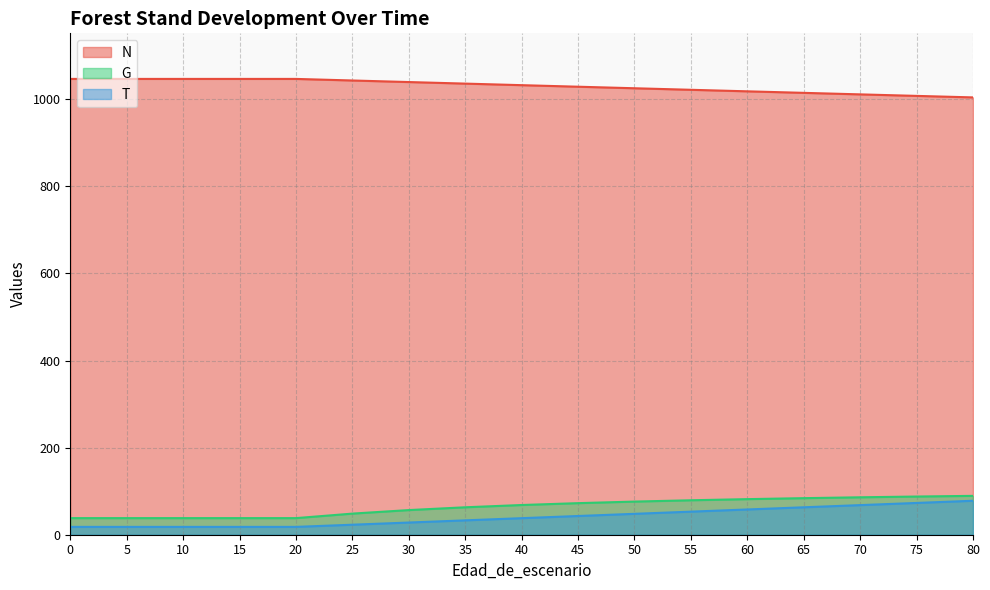

What is the sum of the G values at 35 and 15?

101.2